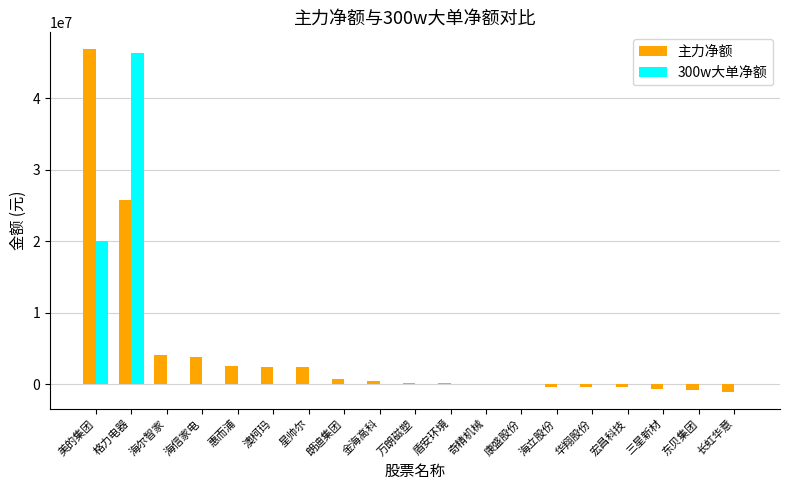

At which category is the sum across all series the highest?

格力电器